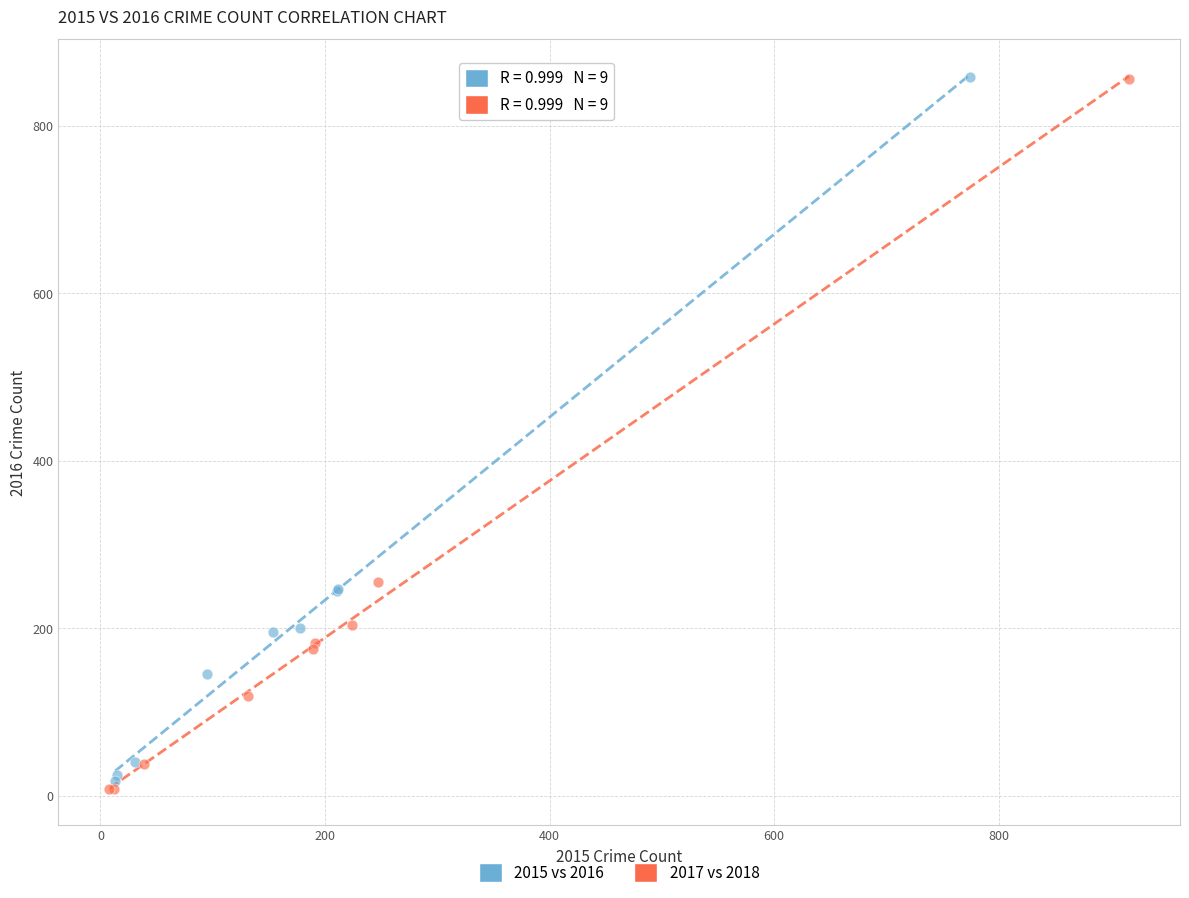

Which series has the widest spread of Y values?

2017 vs 2018